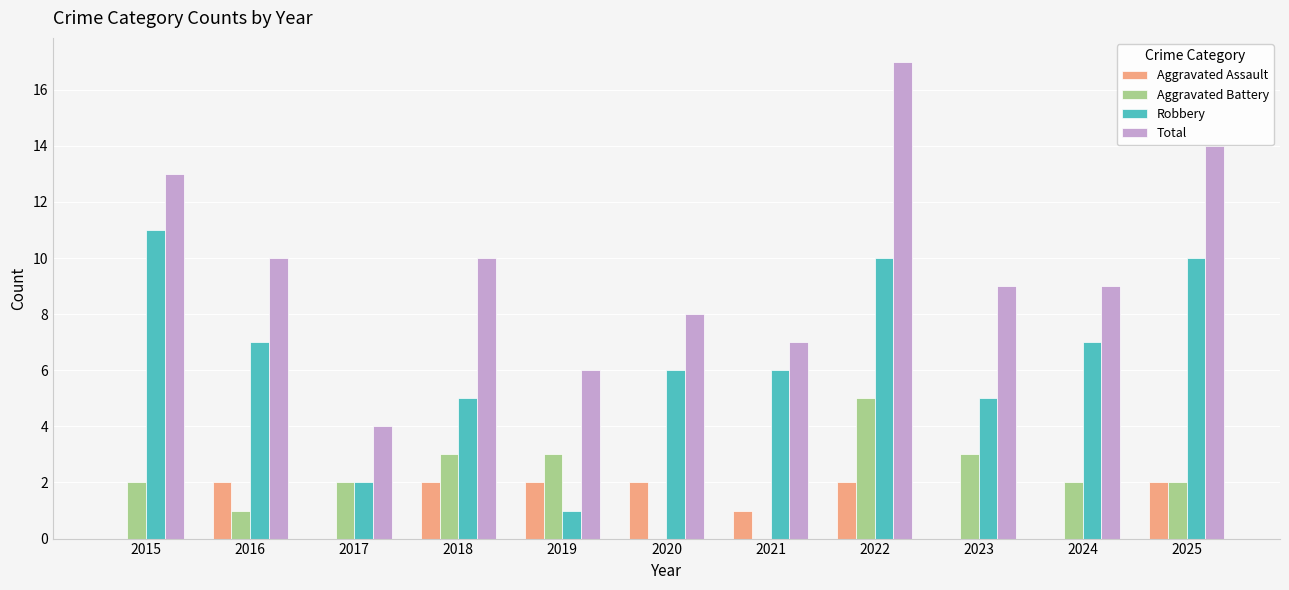

Is the value of Aggravated Assault at 2023 greater than the value of Total at 2022?

No